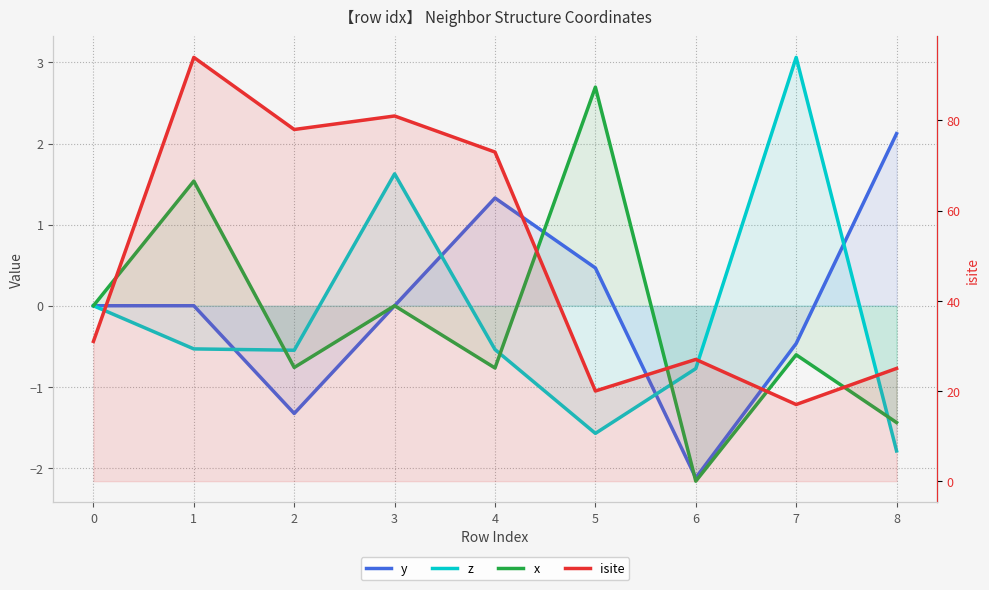

How many distinct data groups are displayed?

4